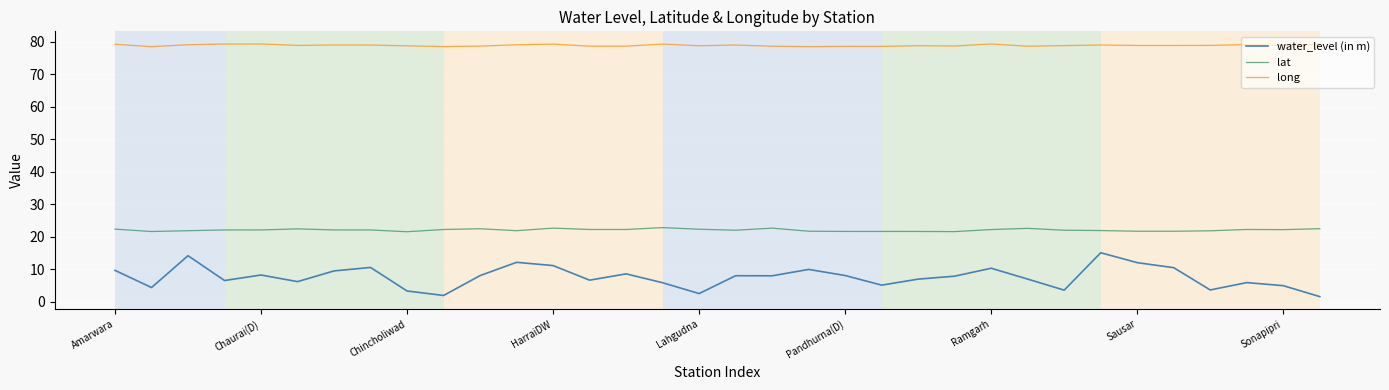

Rank the series by their maximum value, from lowest to highest.

water_level (in m), lat, long